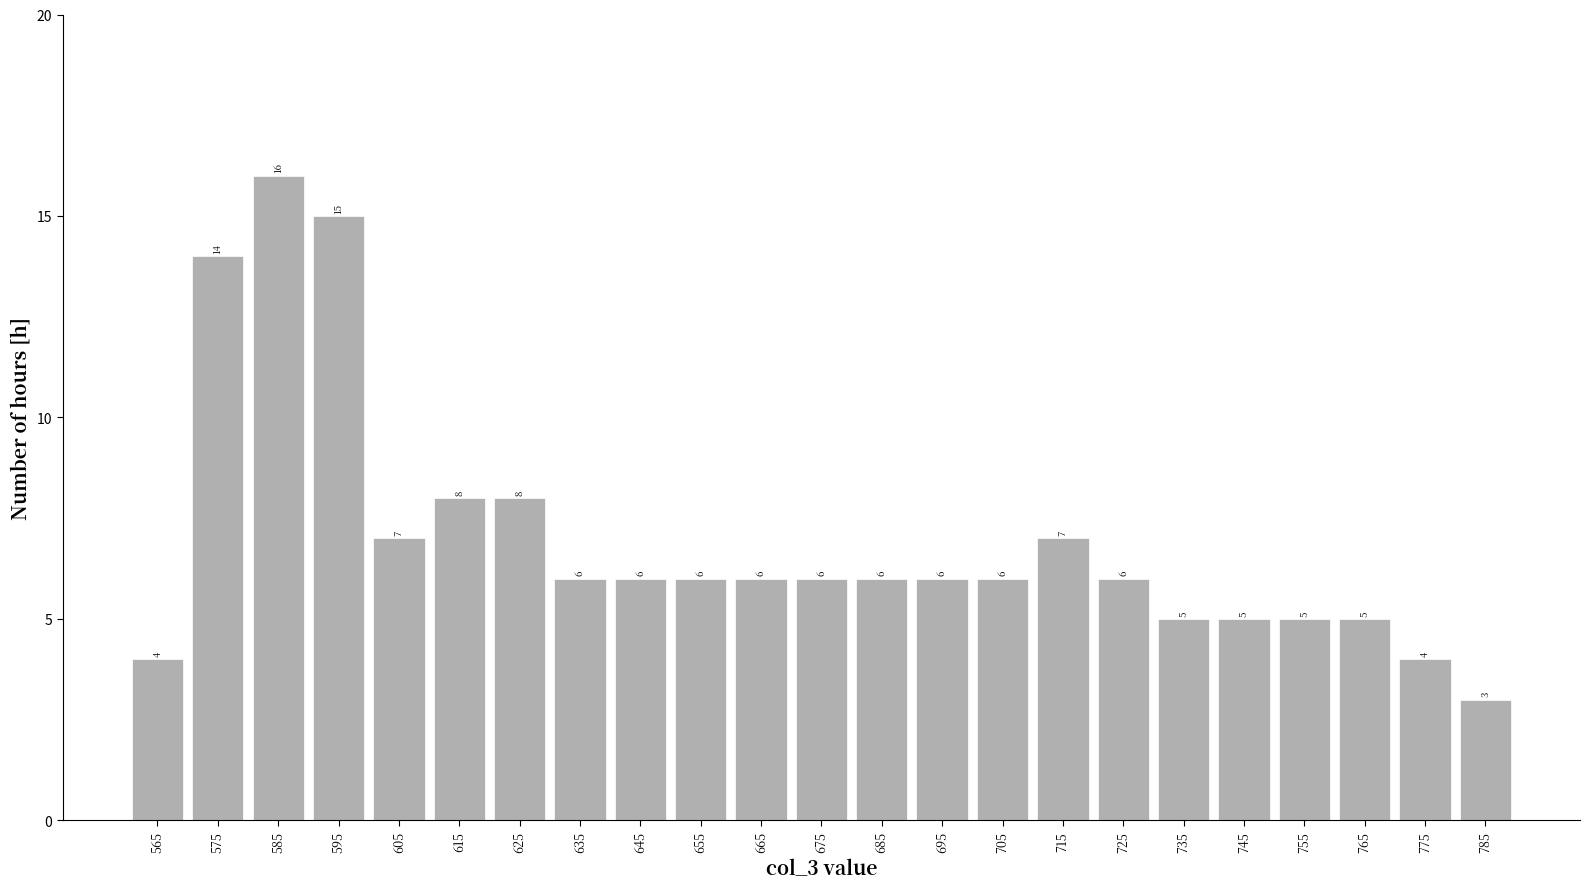

How tall is the bar that spans 630 to 640 on the x-axis?

6